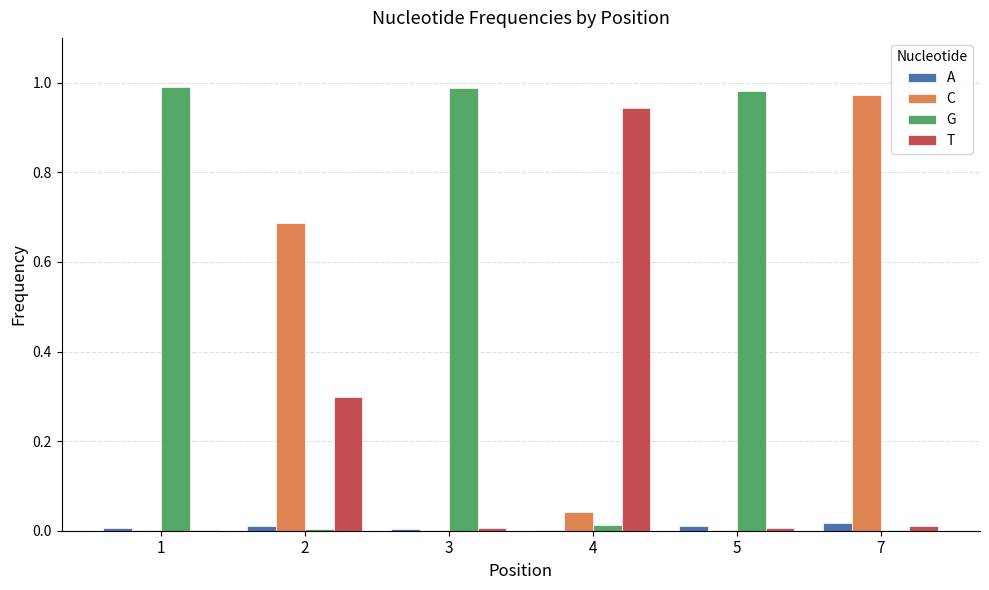

True or false: C has a value of 0.0 at 5.

True